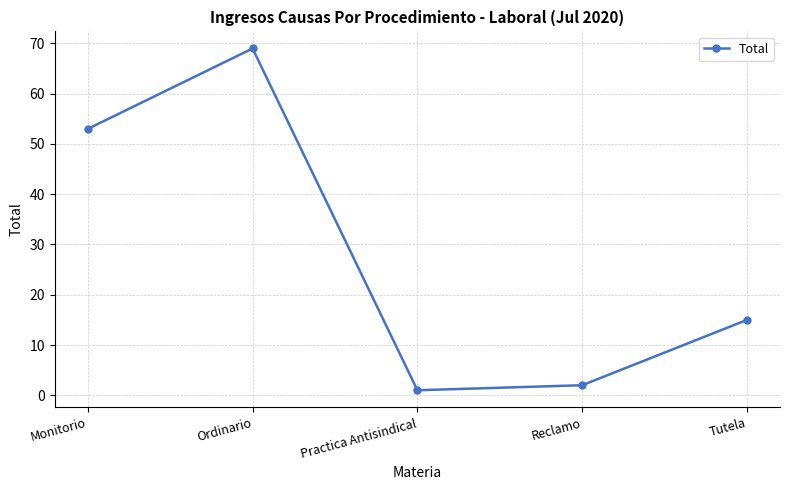

List the labels in order of value, largest first.

Ordinario, Monitorio, Tutela, Reclamo, Practica Antisindical